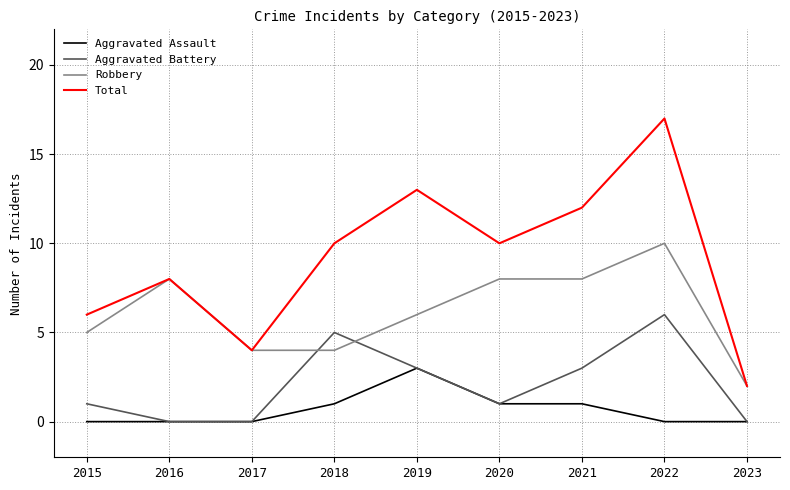

Which series has the largest total across all categories?

Total